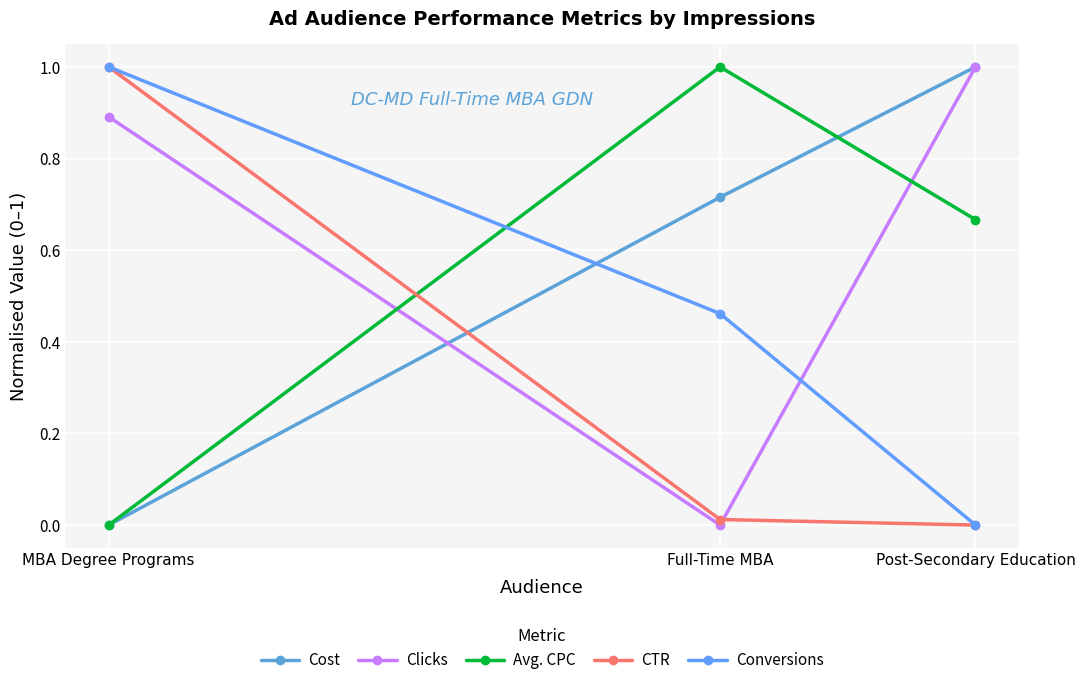

Which category has the lowest value in the Conversions series?

Post-Secondary Education